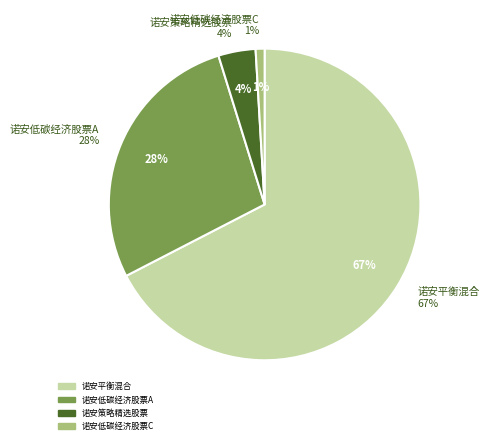

Rank the categories by value from highest to lowest.

诺安平衡混合, 诺安低碳经济股票A, 诺安策略精选股票, 诺安低碳经济股票C